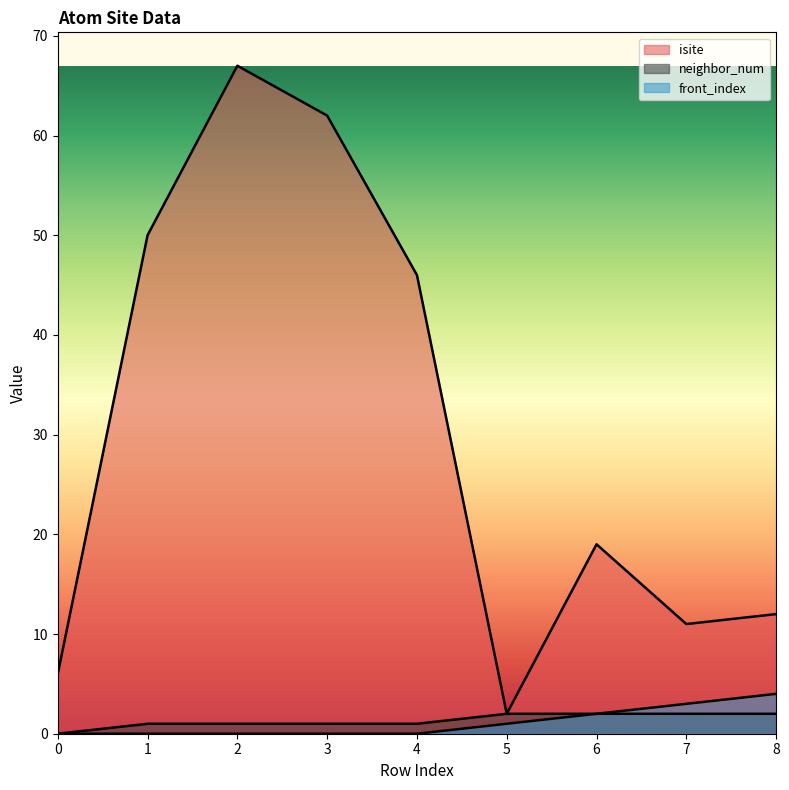

Reading left to right, what are all the values shown in this chart?

isite: 0=6	1=50	2=67	3=62	4=46	5=2	6=19	7=11	8=12
neighbor_num: 0=0	1=1	2=1	3=1	4=1	5=2	6=2	7=2	8=2
front_index: 0=0	1=0	2=0	3=0	4=0	5=1	6=2	7=3	8=4